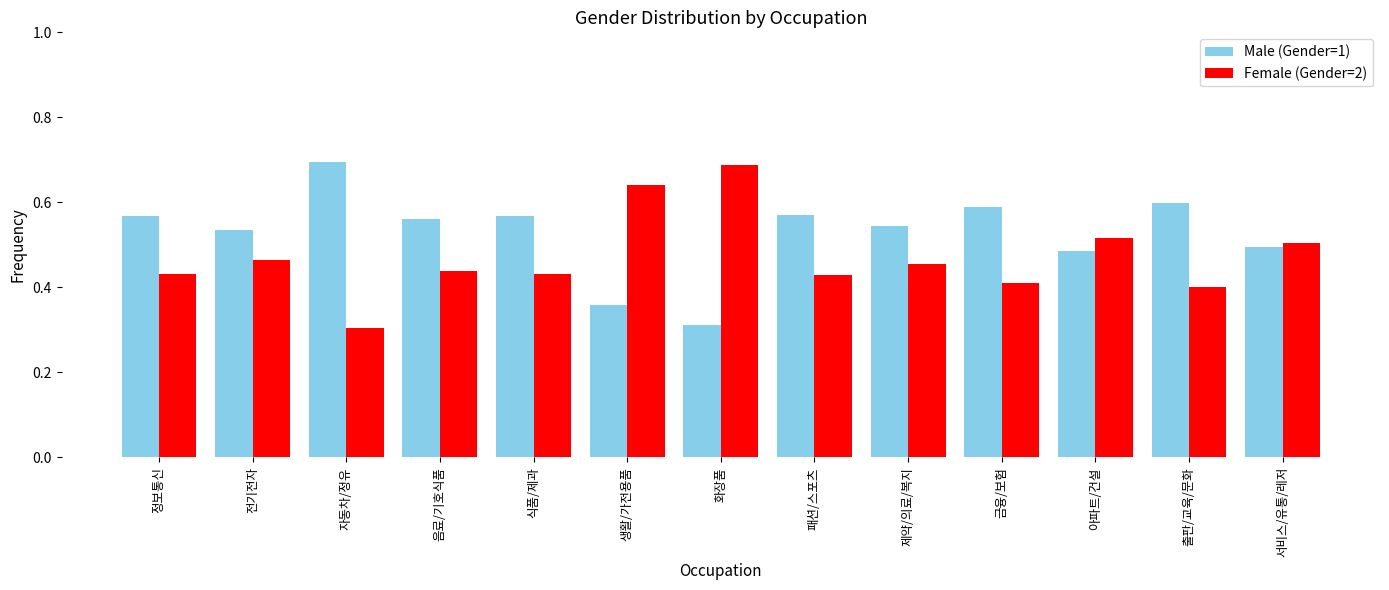

Which series has the largest total across all categories?

Male (Gender=1)